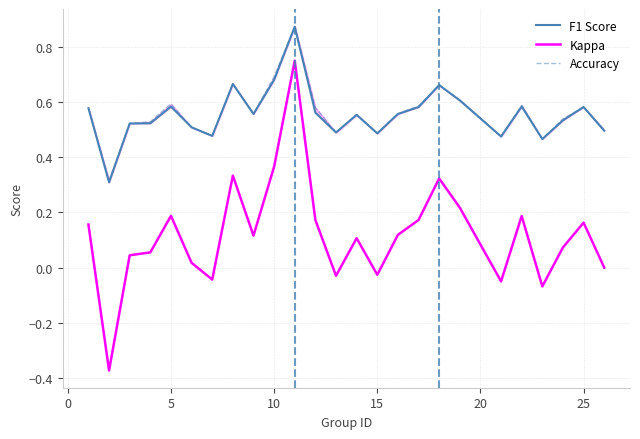

In Kappa, how many points are lower than both neighbors (excluding endpoints)?

7